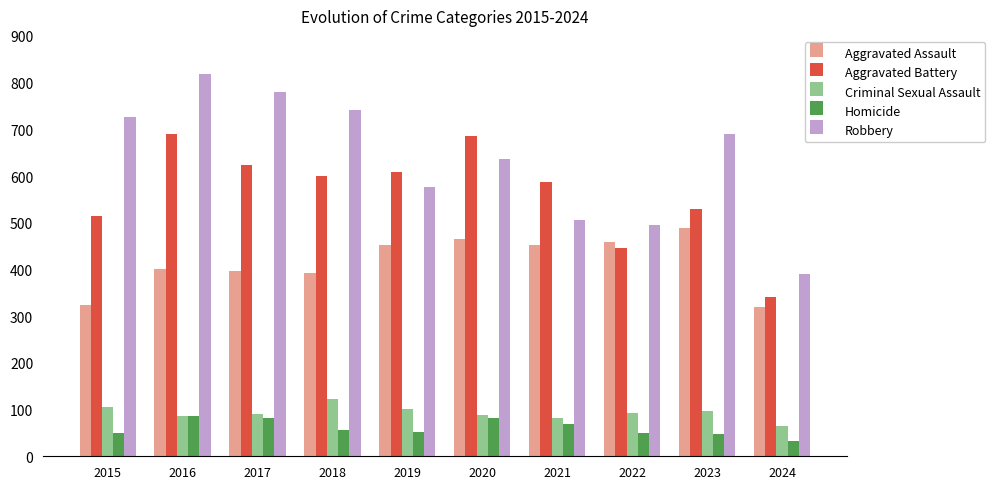

What are all the series names shown in the legend?

Aggravated Assault, Aggravated Battery, Criminal Sexual Assault, Homicide, Robbery